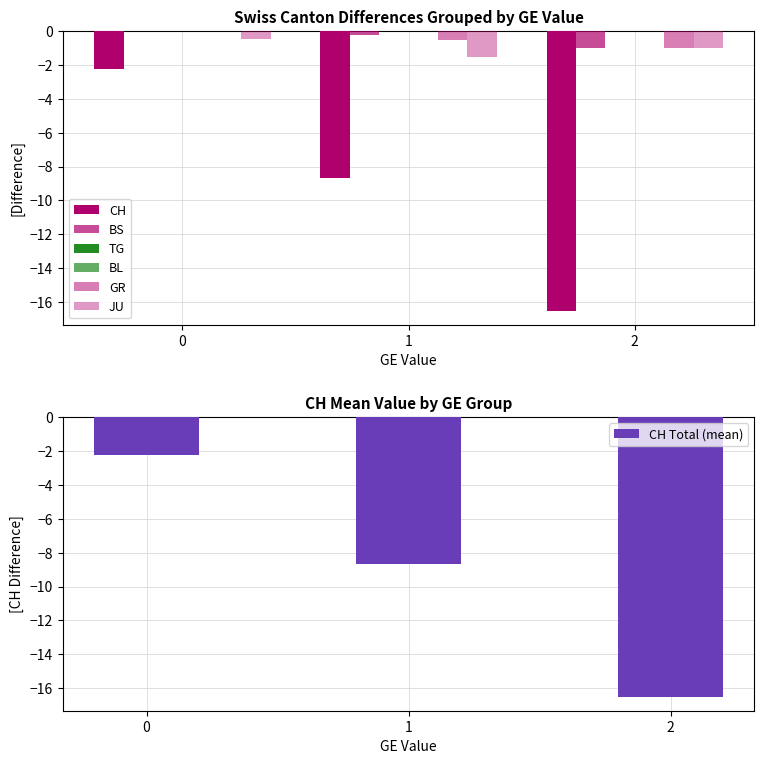

What is the label of the 9th bar from the right?

2